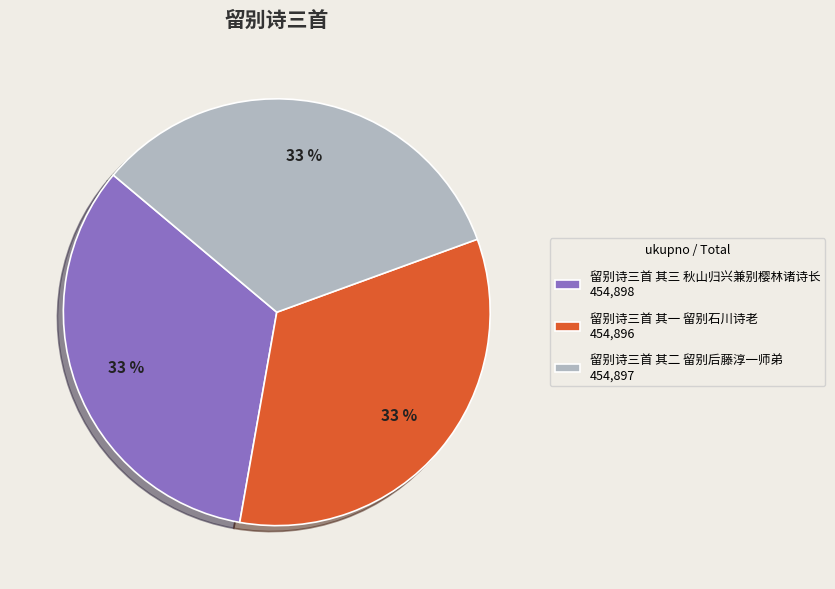

Count the number of slices in the pie.

3